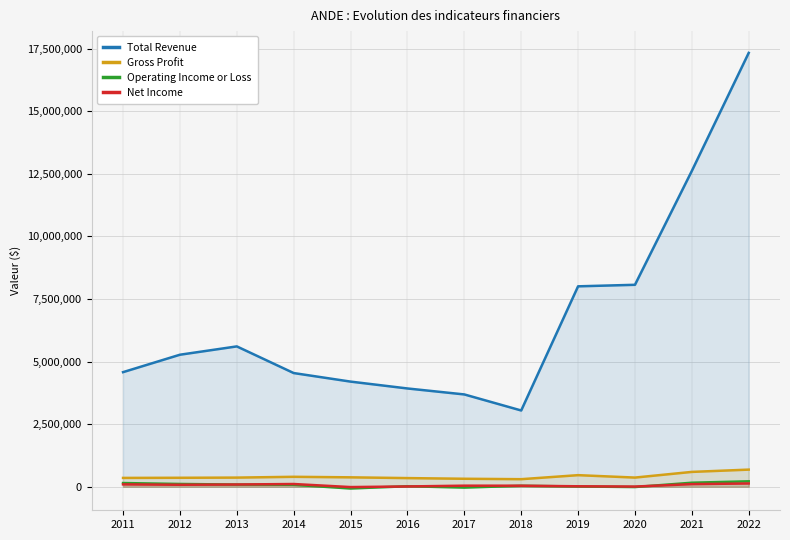

Reading right to left, extract all data points from this chart.

Total Revenue: 17325400	12612100	8064600	8003300	3045400	3686300	3924800	4198500	4540100	5604600	5272000	4576300
Gross Profit: 684200	592700	366200	462700	302000	318800	345500	375800	397100	365200	358000	352900
Operating Income or Loss: 217600	160600	-11500	9800	37900	-33500	20300	-69900	78300	86800	111100	147900
Net Income: 131100	104000	7700	18300	41500	42500	11600	-13100	109200	89600	79100	94700